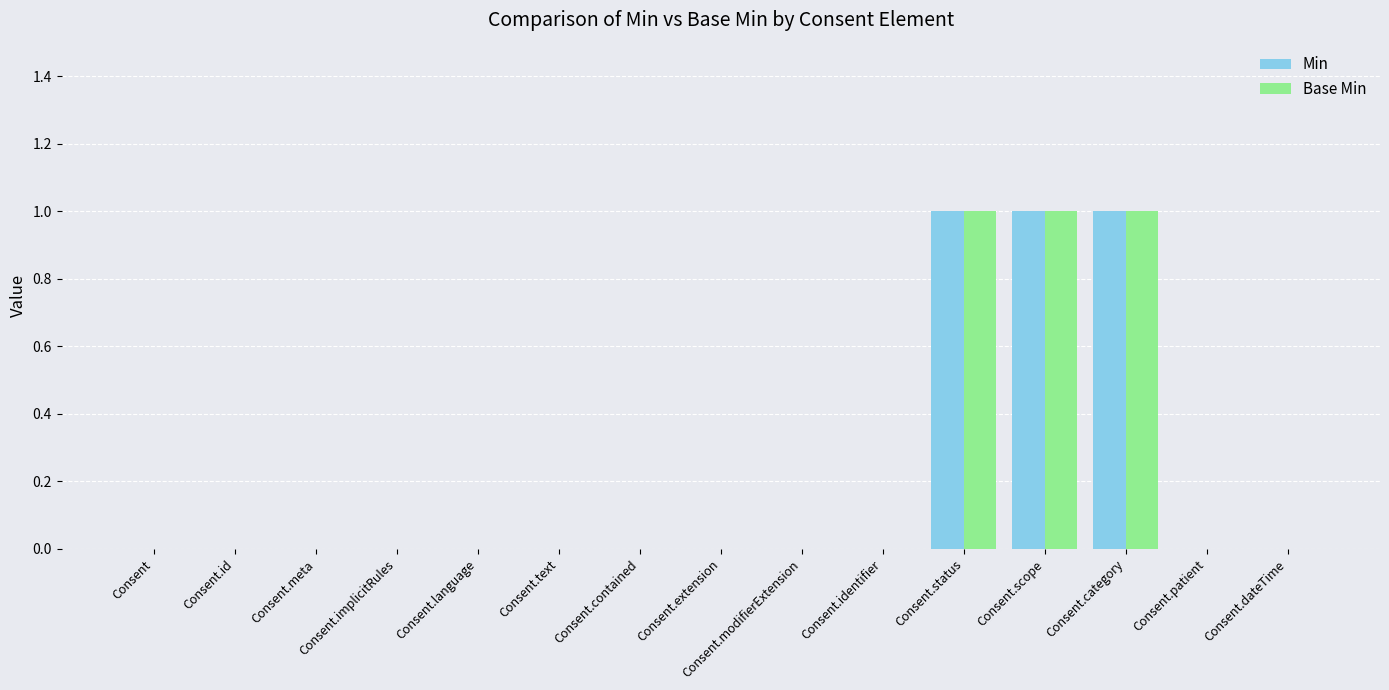

How many groups of bars are there?

15